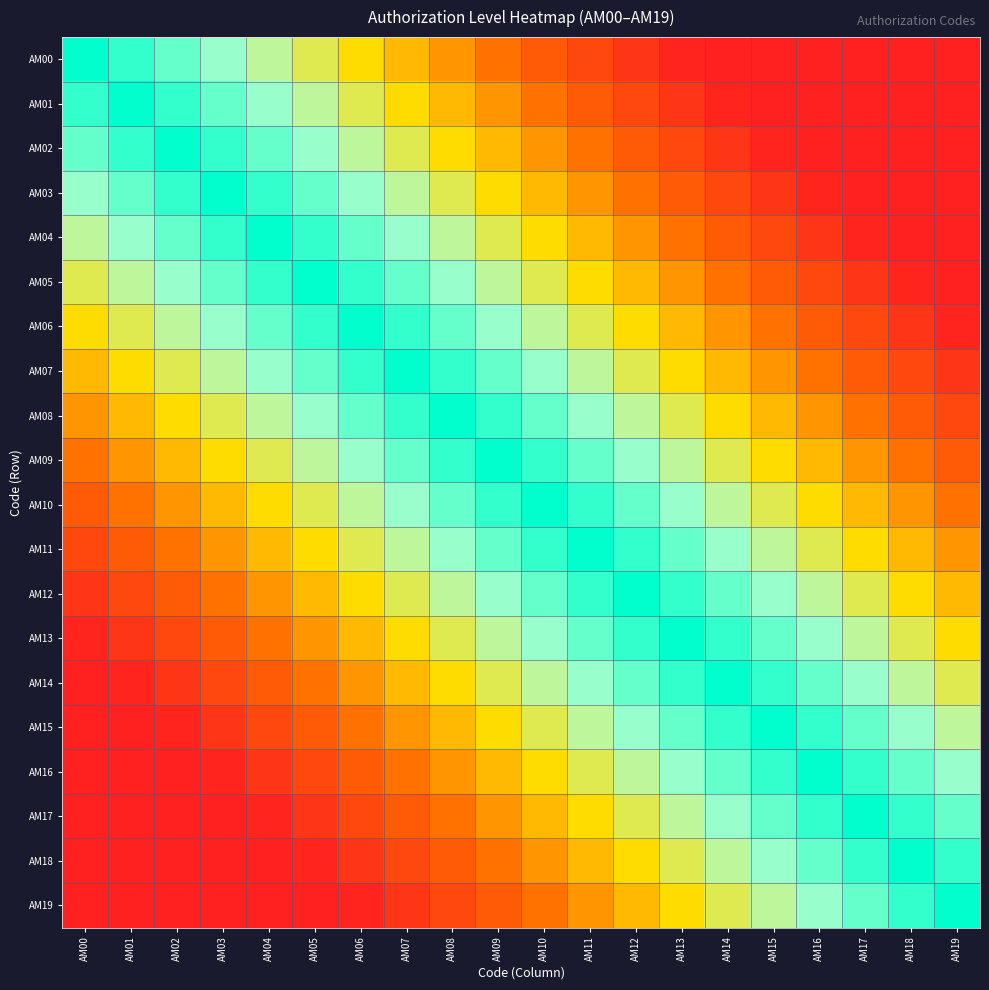

Count the number of categories in the chart.

20